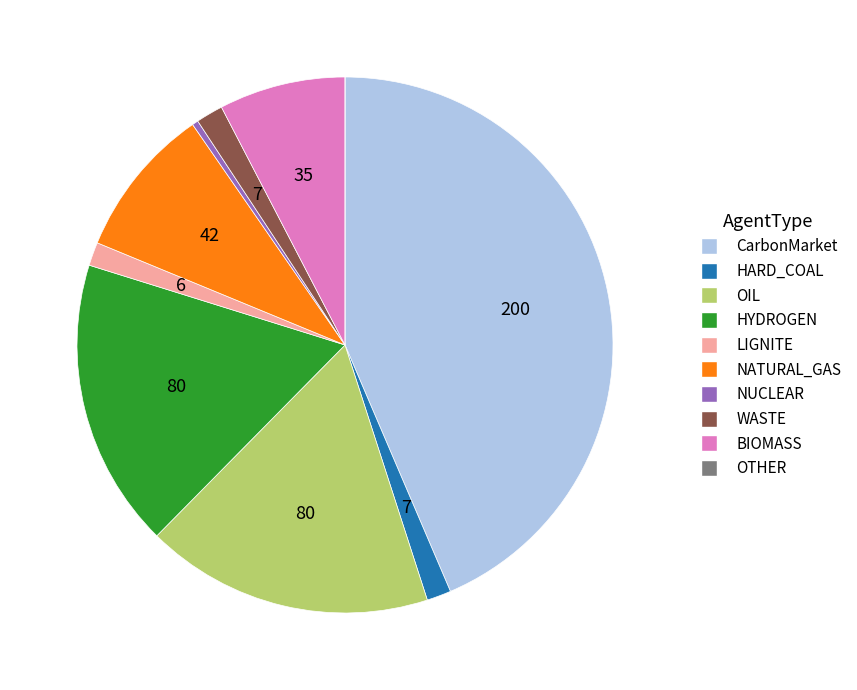

Does HARD_COAL account for over 50% of the chart?

No